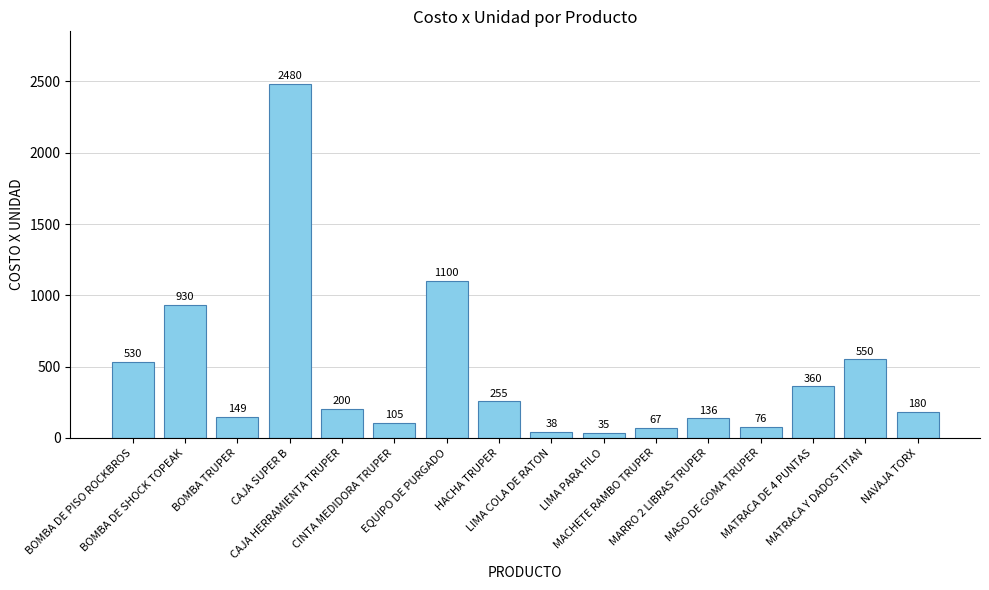

What is the value of the 2nd bar from the left?

930